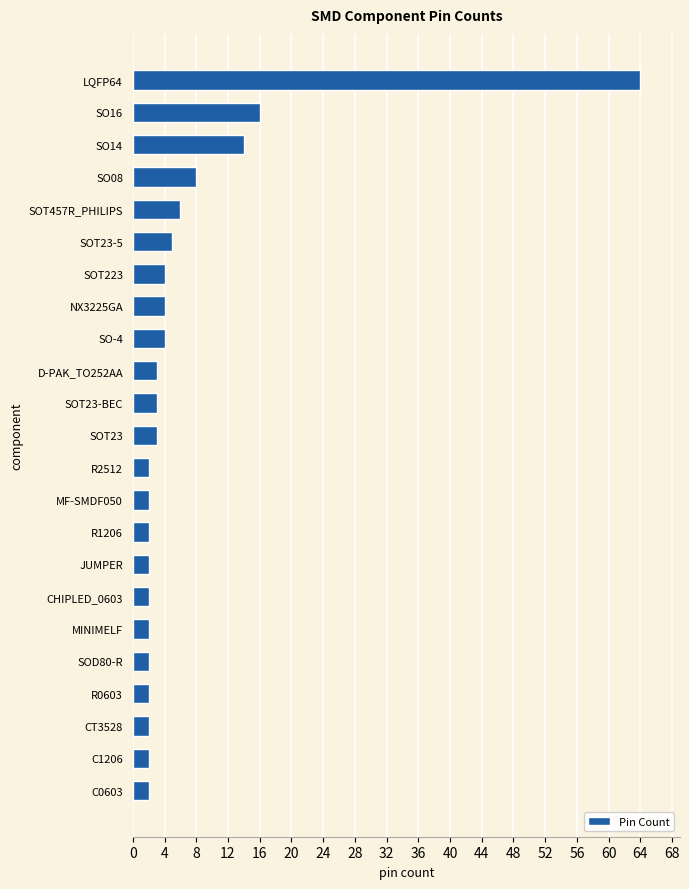

Approximately how many times larger is the value at R1206 compared to CT3528?

1.0